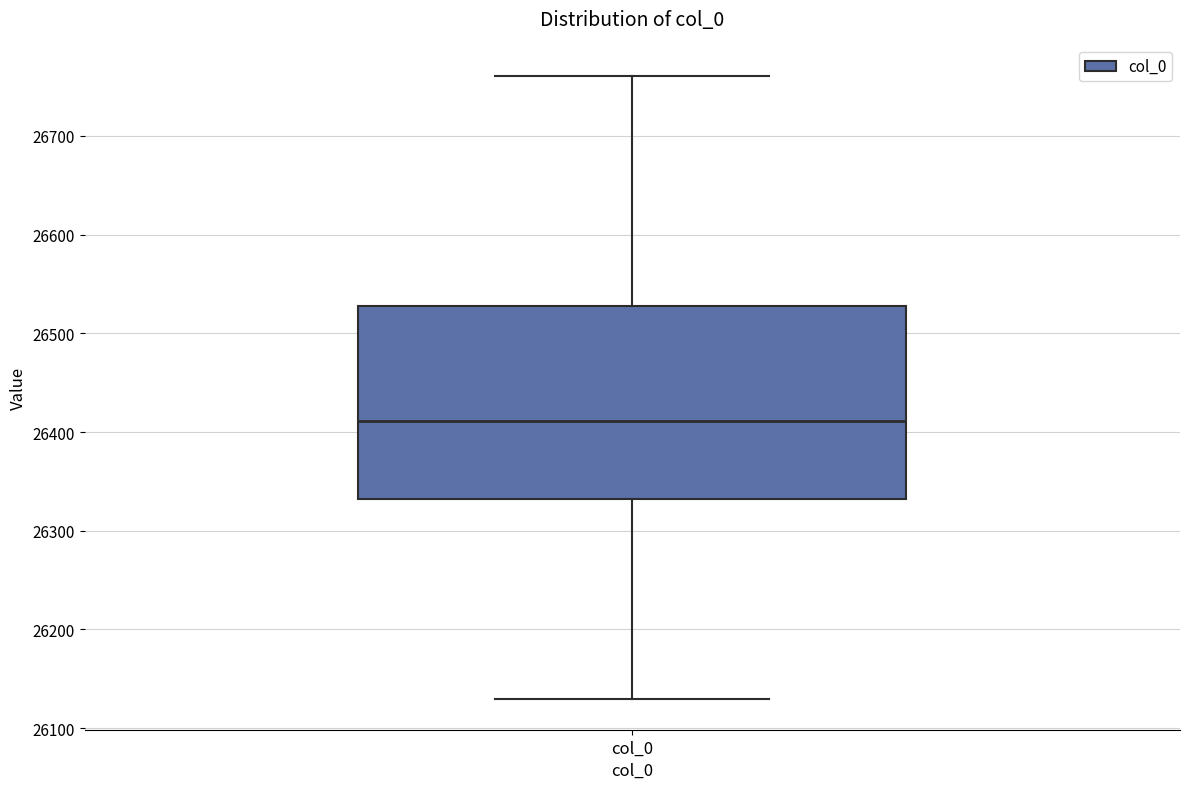

Transcribe this box plot: give where the median line is, the range the box spans, and where the two whiskers end, as read against the y-axis. The values are not printed on the chart, so give them approximately, as read against the axis.

median 26410, box 26330 to 26530, whiskers 26130 to 26760